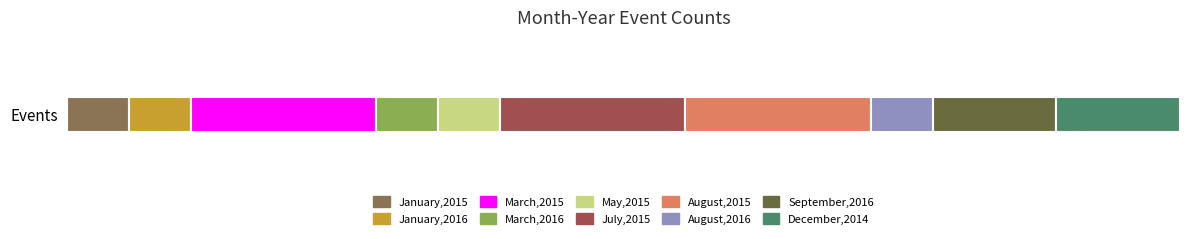

Reading right to left, extract all data points from this chart.

2	2	1	3	3	1	1	3	1	1